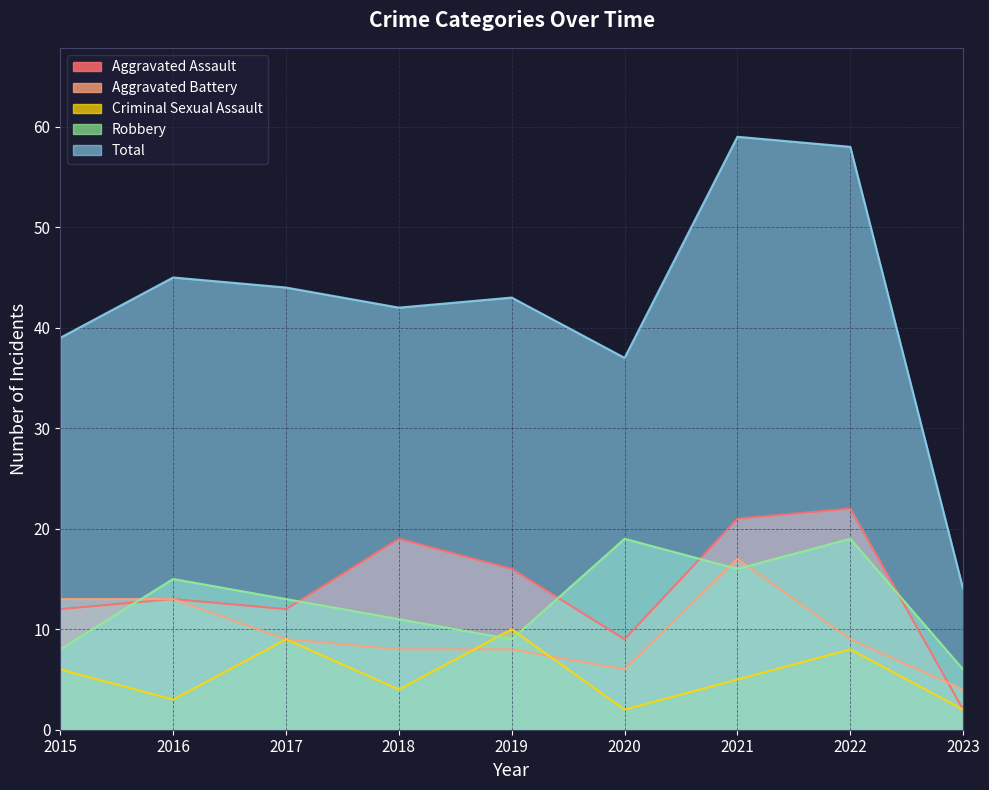

True or false: Total has a value of 59 at 2021.

True